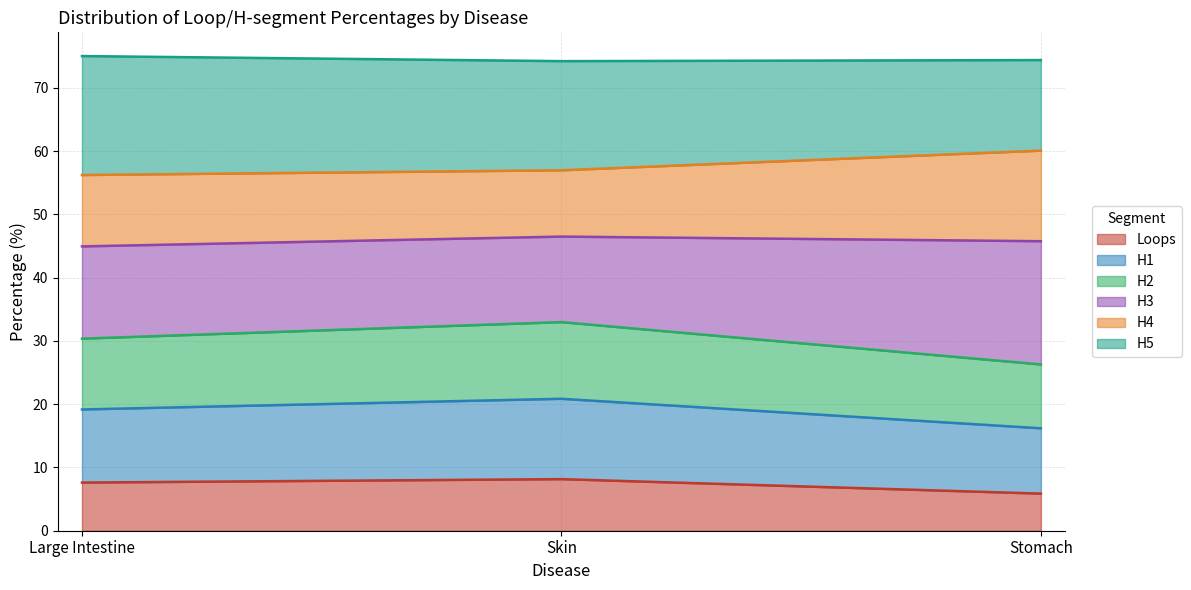

What is the total value across all series at Skin?

74.2